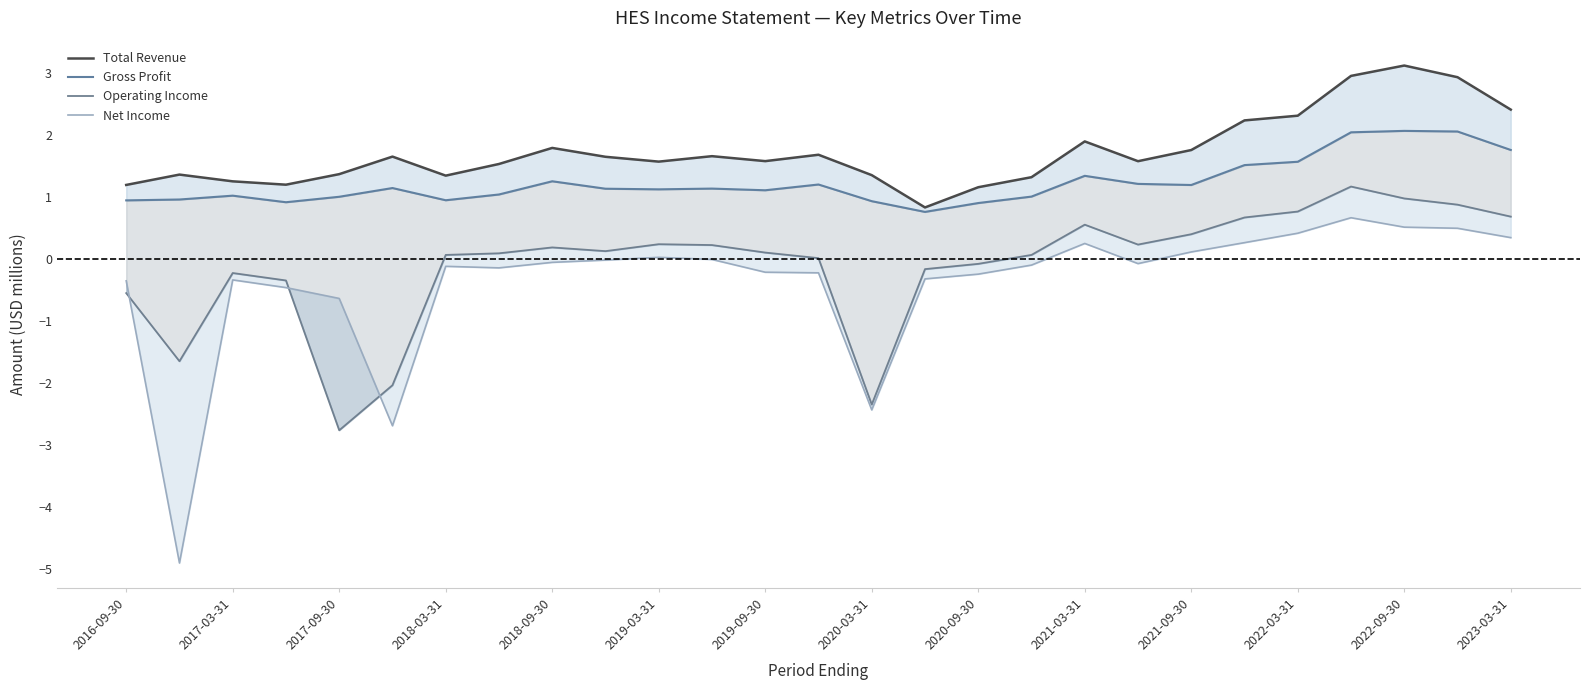

What is the difference between the maximum and minimum values in the Gross Profit series?

1.3